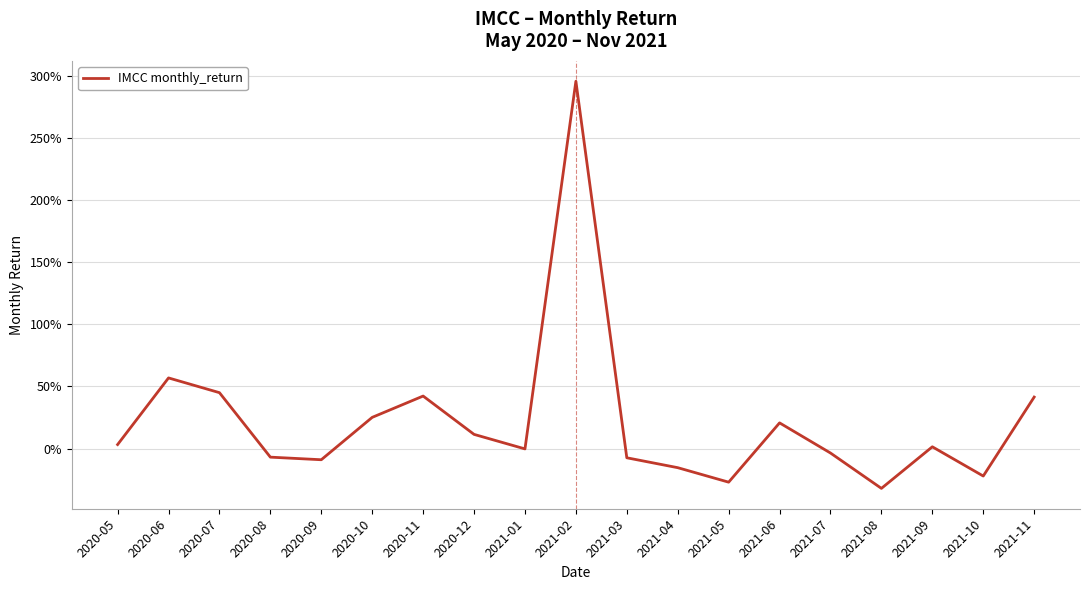

Does the chart have visible grid lines?

Yes